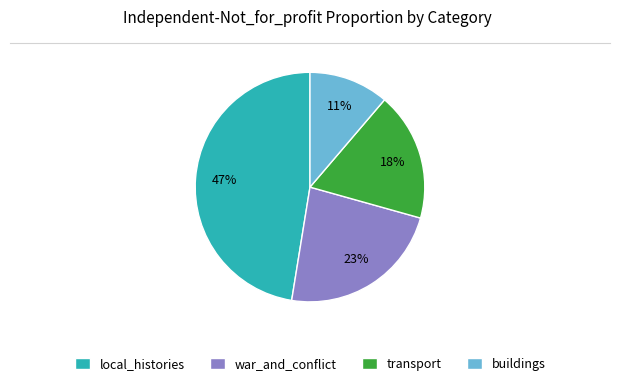

To the nearest percent, what percentage of the pie is war_and_conflict?

23%